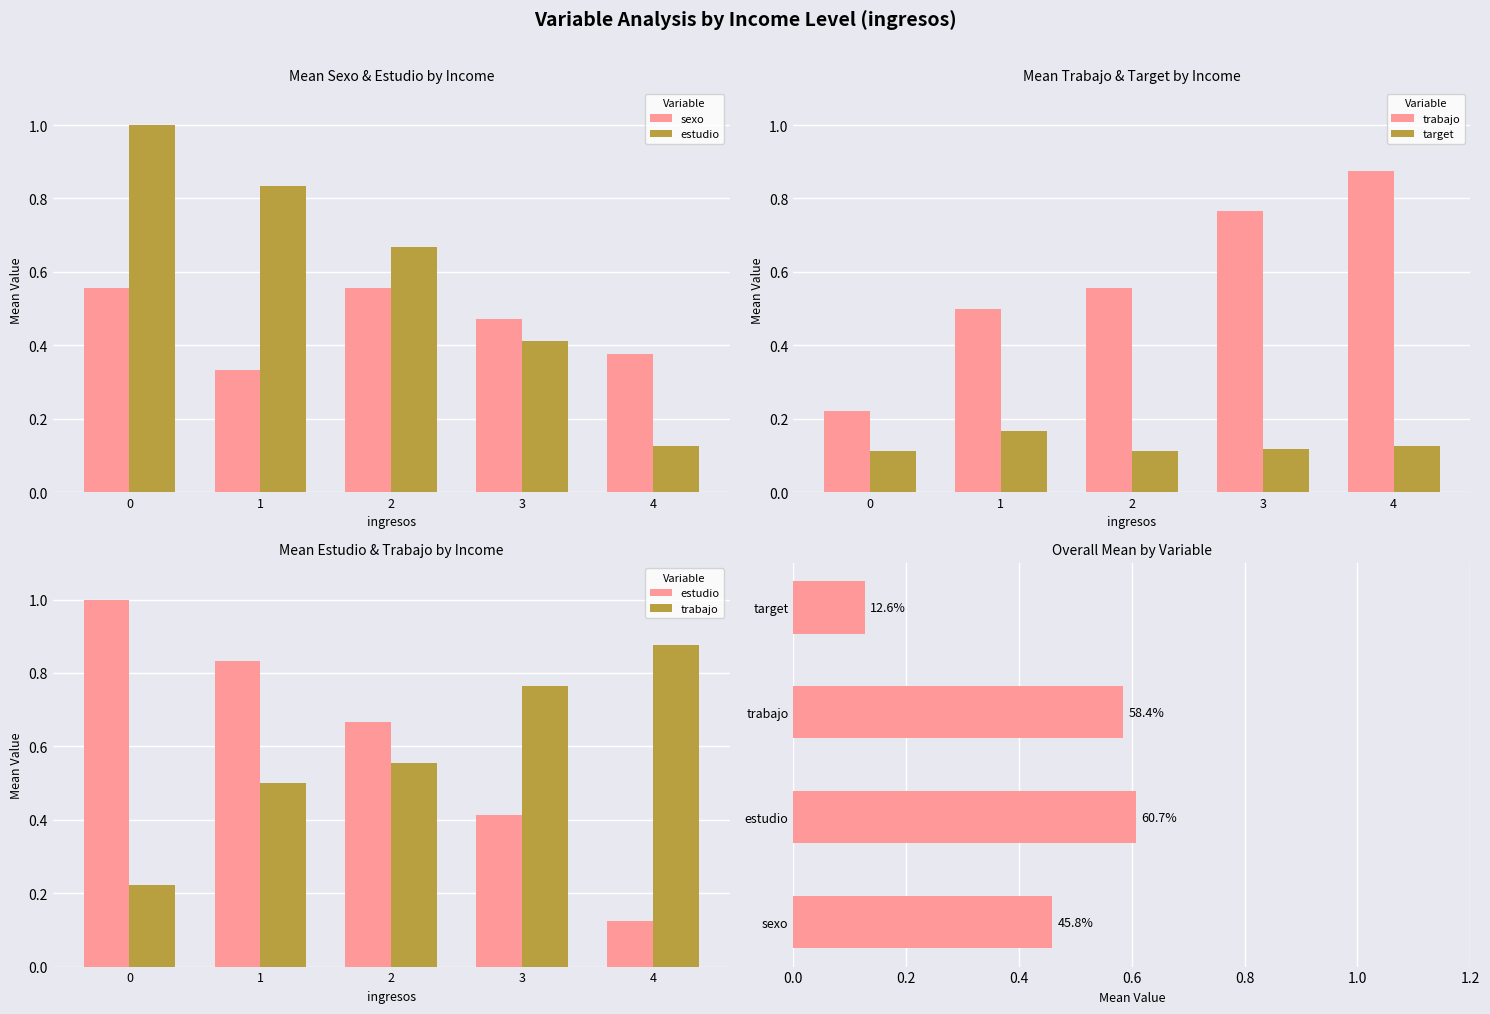

Which series changed the most between 1 and 3?

estudio_mean